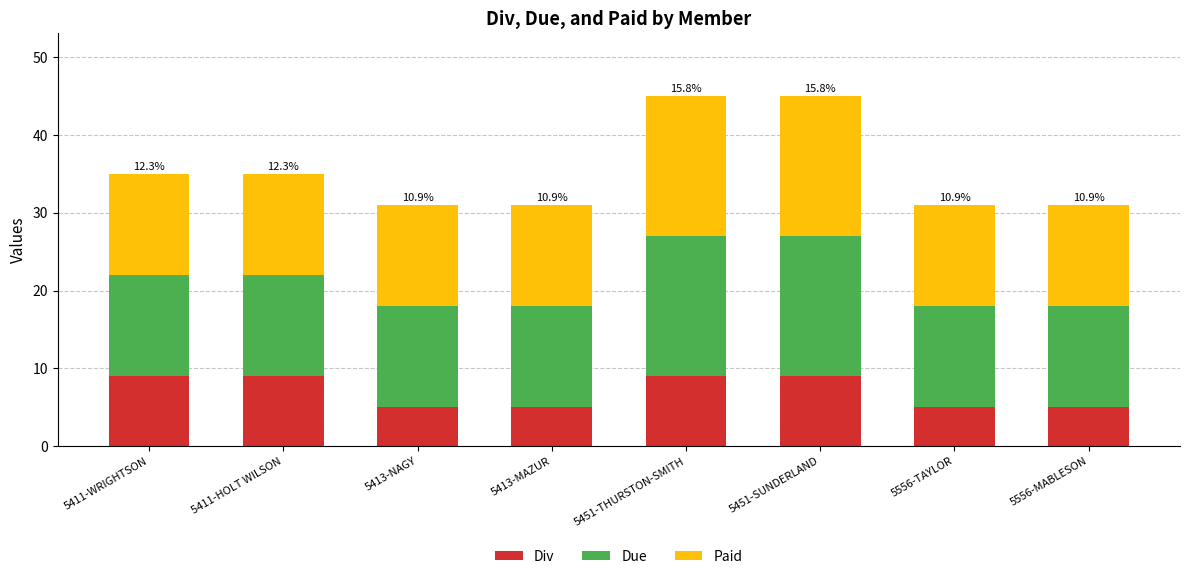

The value of Div at 5556-TAYLOR is 5. True or false?

True